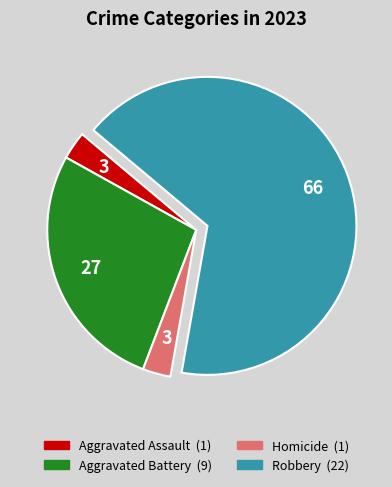

Does any single category account for the majority?

Yes